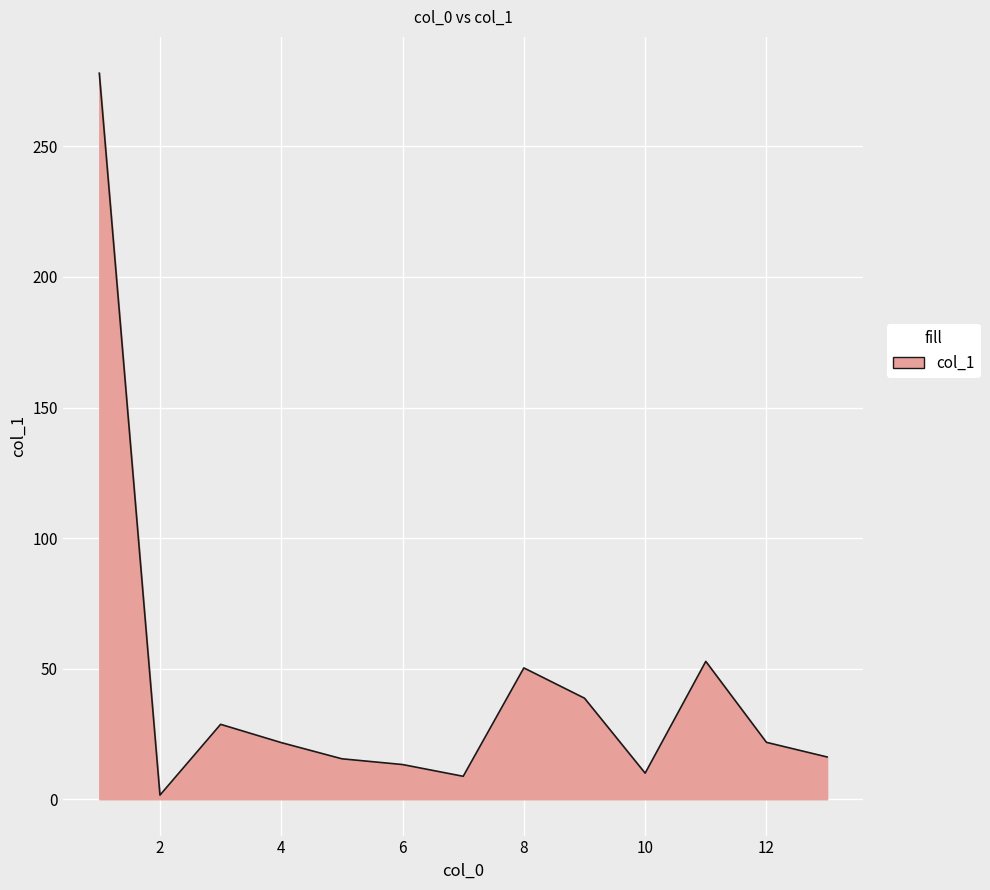

What is the maximum value shown in the chart?

278.0